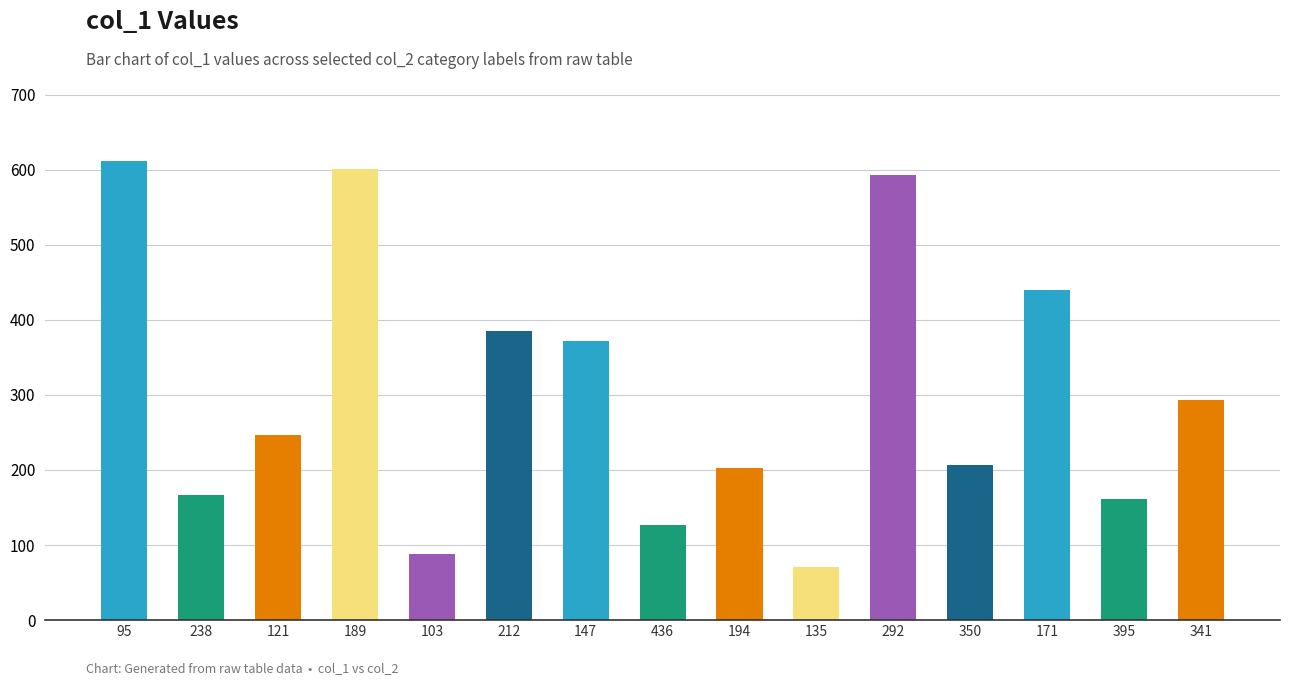

What is the label of the 8th bar from the left?

436